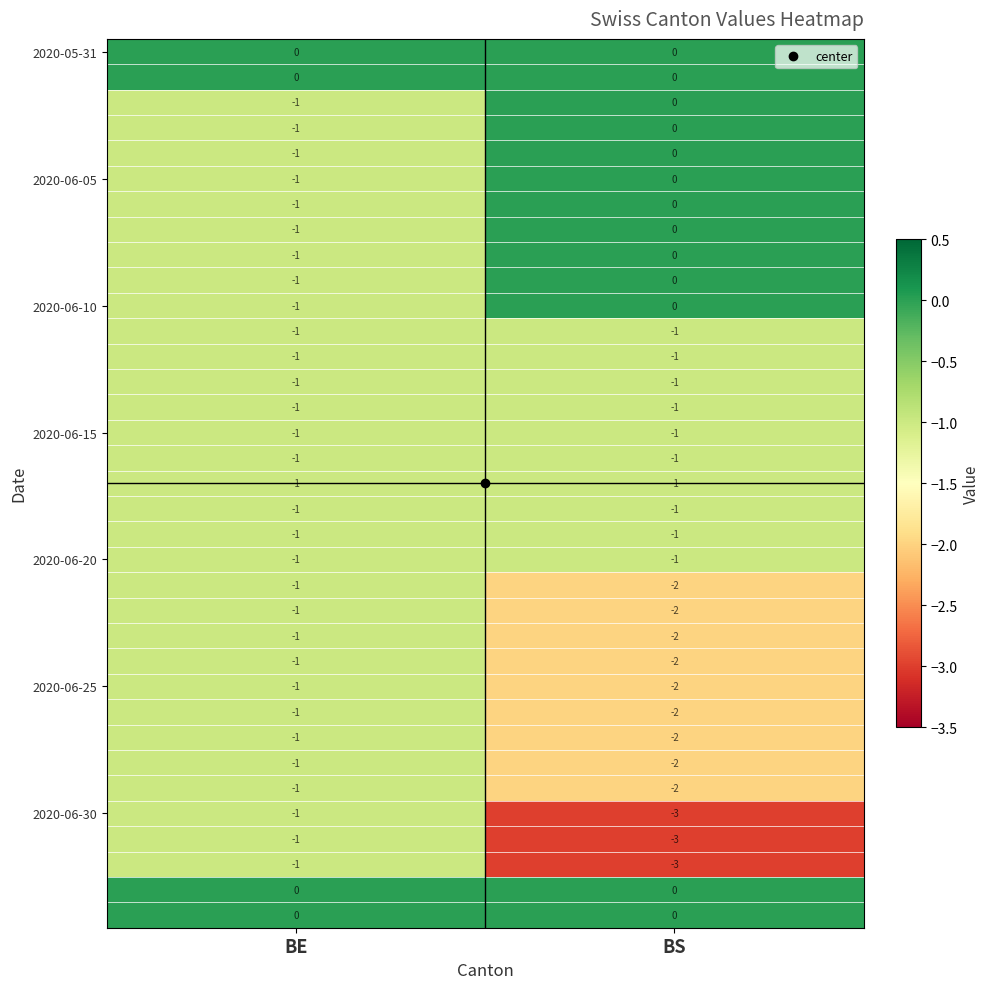

At which category is the sum across all series the highest?

BE